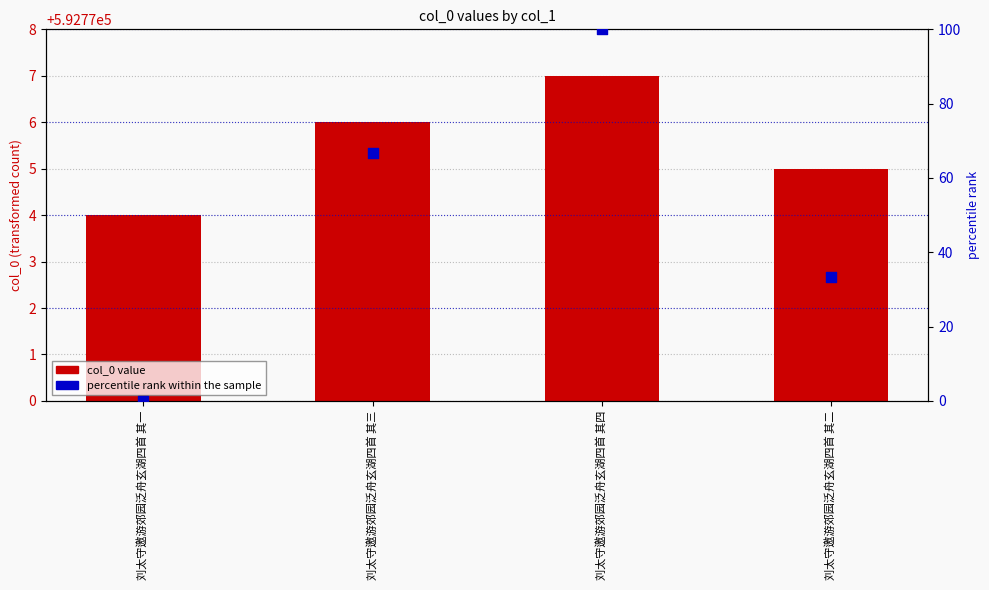

At how many categories does at least one series exceed 360609?

4